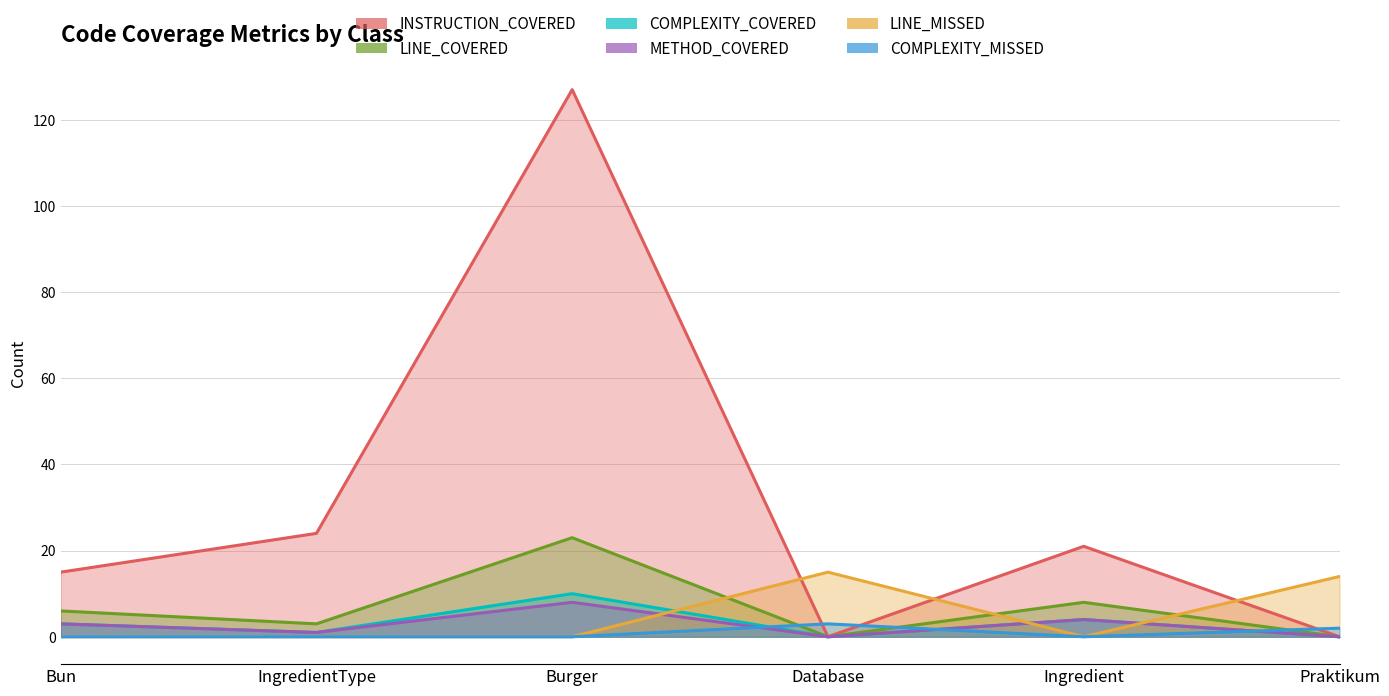

What is the label of the 1st point from the left?

Bun